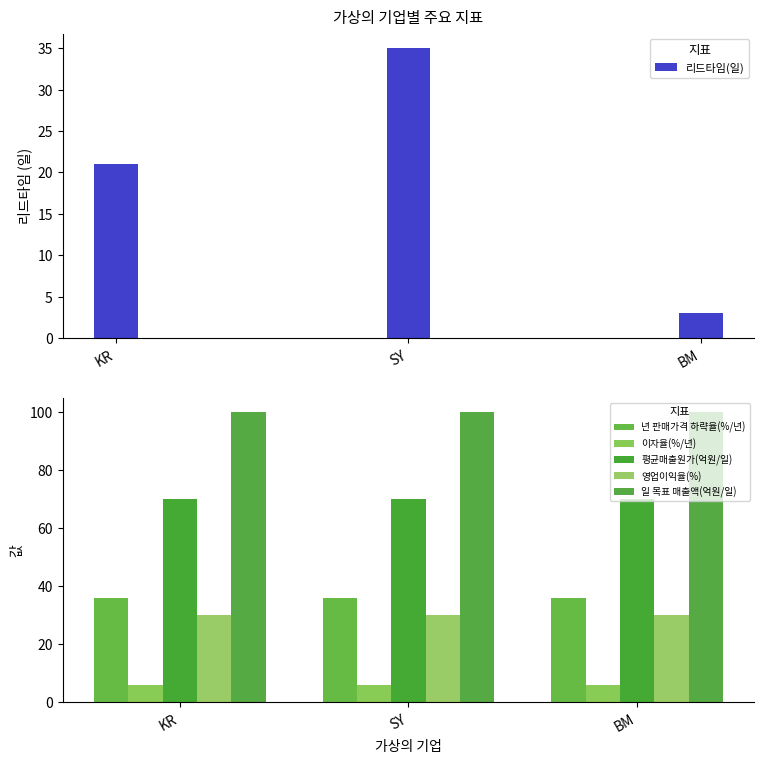

How many bars are there in total?

18